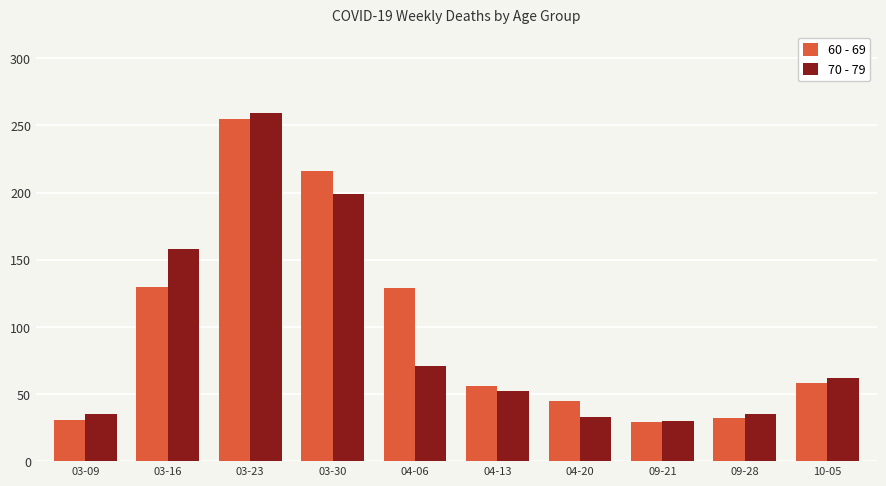

Is it true that 60 - 69 equals 230 at 04-06?

False